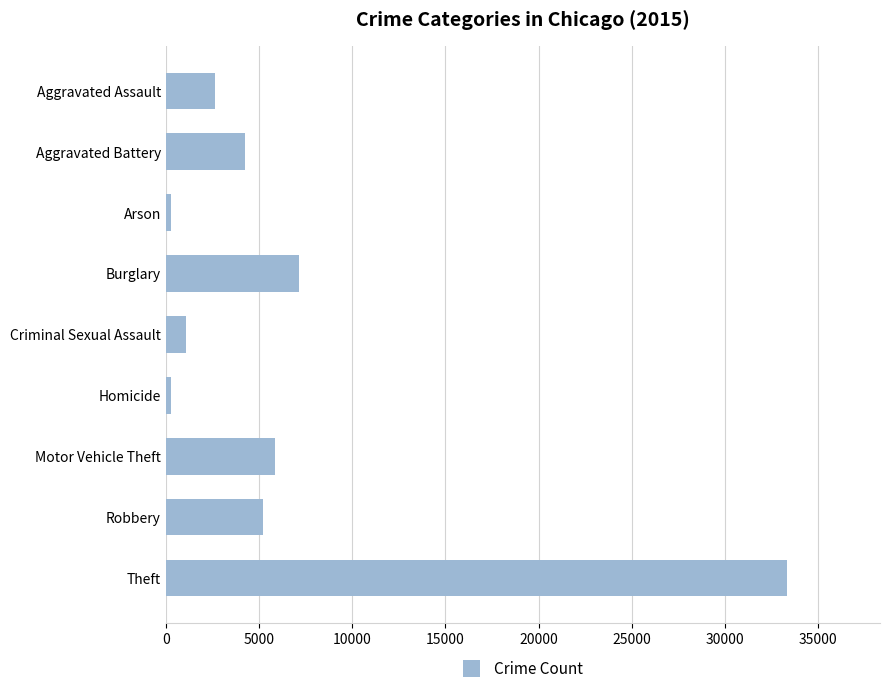

What is the difference between the maximum and minimum values?

33054